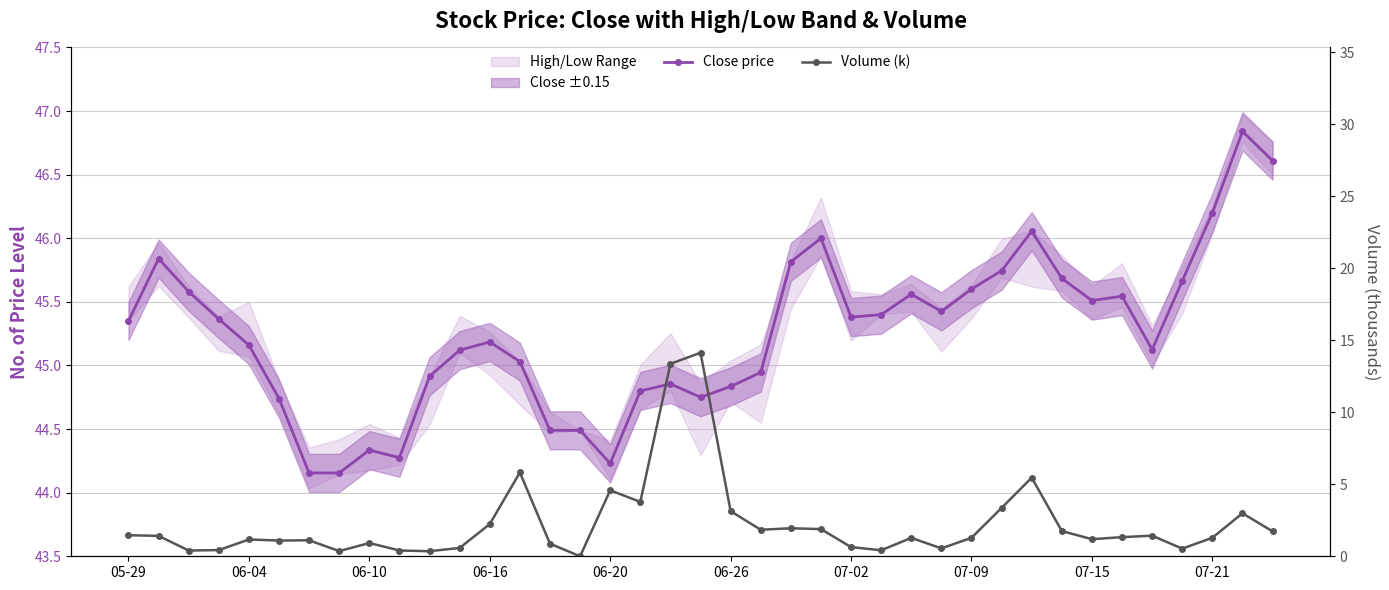

Reading left to right, extract all data points from this chart.

Close price: 45.4	45.8	45.6	45.4	45.2	44.7	44.2	44.2	44.3	44.3	44.9	45.1	45.2	45.0	44.5	44.5	44.2	44.8	44.9	44.8	44.8	44.9	45.8	46.0	45.4	45.4	45.6	45.4	45.6	45.7	46.1	45.7	45.5	45.5	45.1	45.7	46.2	46.8	46.6
Volume (k): 1.5	1.4	0.4	0.4	1.2	1.1	1.1	0.4	0.9	0.4	0.4	0.6	2.2	5.8	0.9	0.0	4.6	3.8	13.4	14.1	3.1	1.8	1.9	1.9	0.6	0.4	1.3	0.5	1.3	3.4	5.5	1.8	1.2	1.3	1.4	0.5	1.3	3.0	1.7